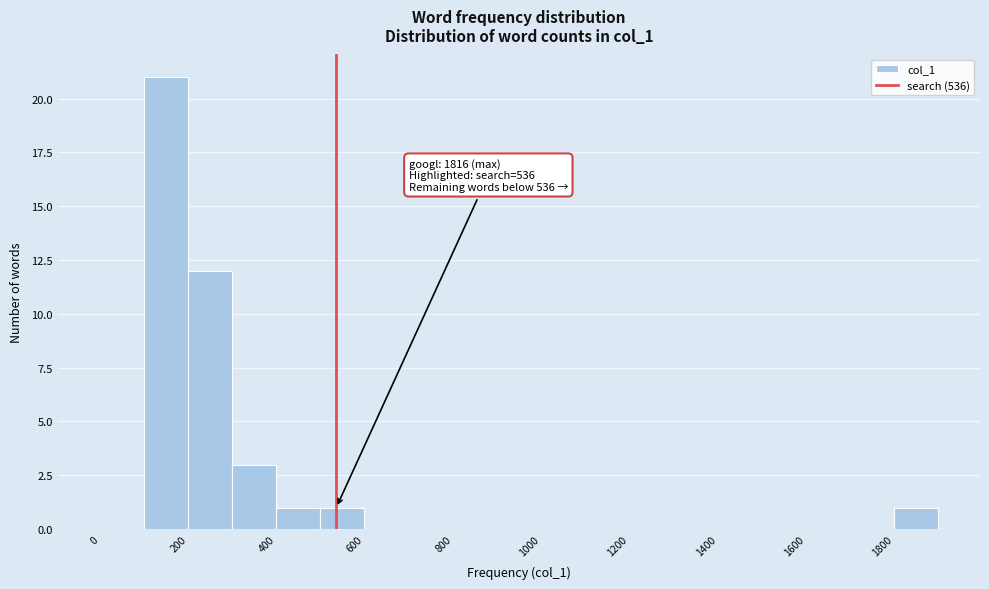

Which range on the x-axis has the tallest bar?

100 to 200